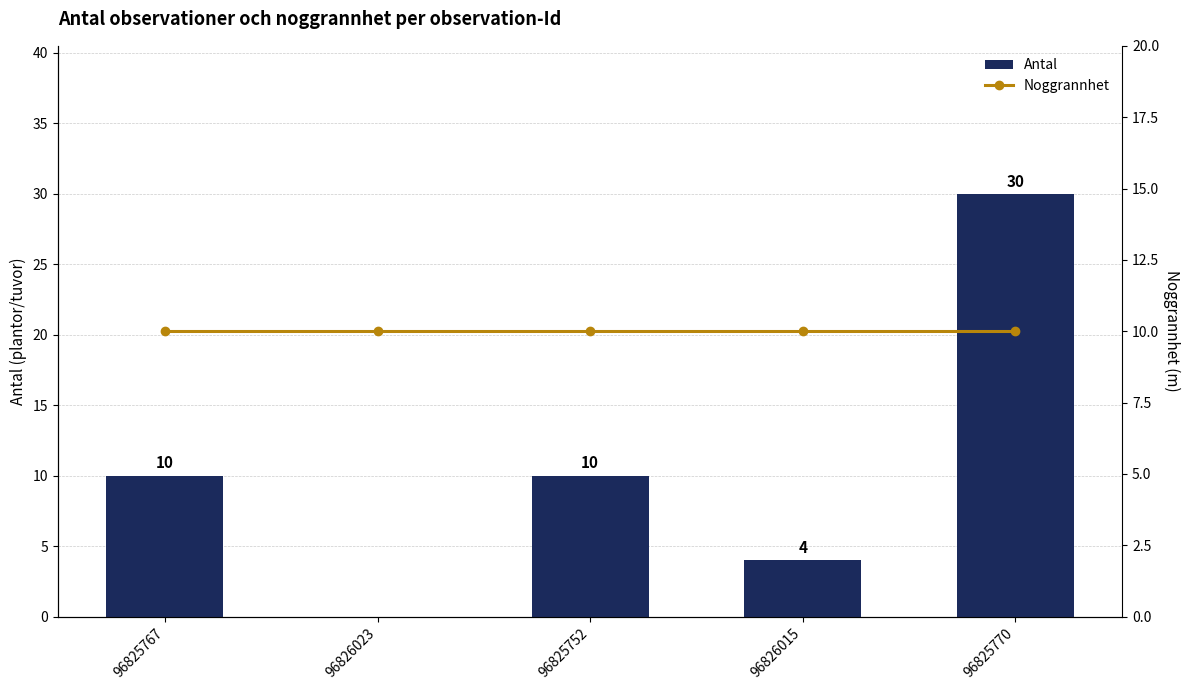

How many categories are shown in the chart?

5